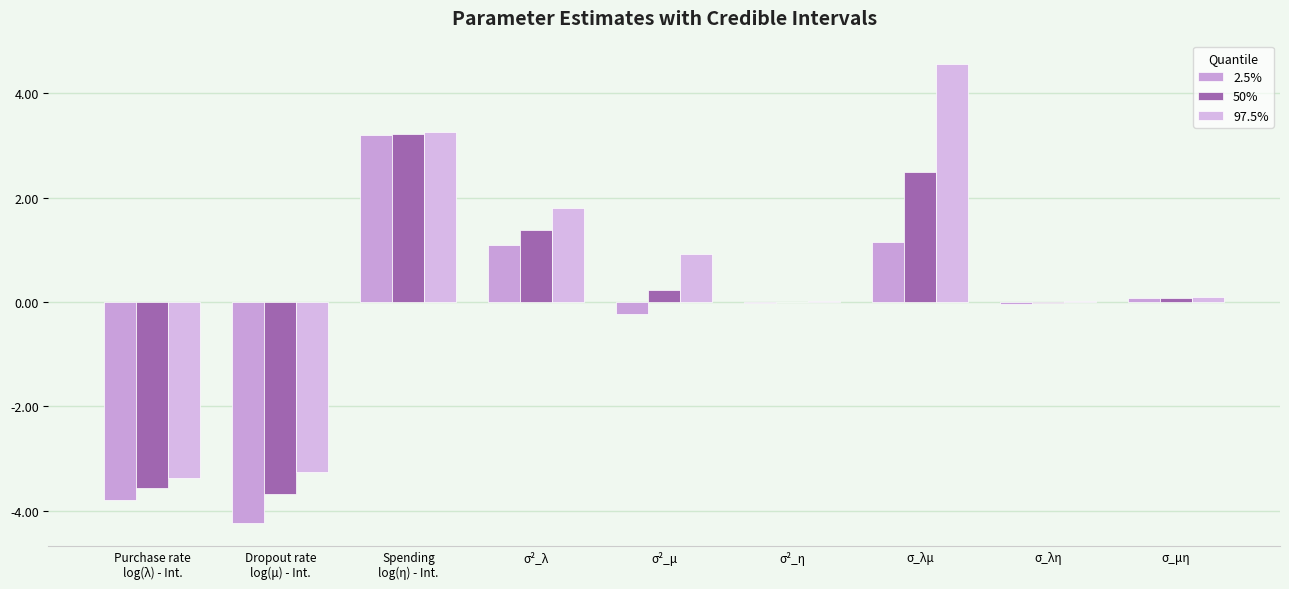

List the labels in order of 2.5% value, largest first.

Spending
log(η) - Int., σ_λμ, σ²_λ, σ_μη, σ²_η, σ_λη, σ²_μ, Purchase rate
log(λ) - Int., Dropout rate
log(μ) - Int.